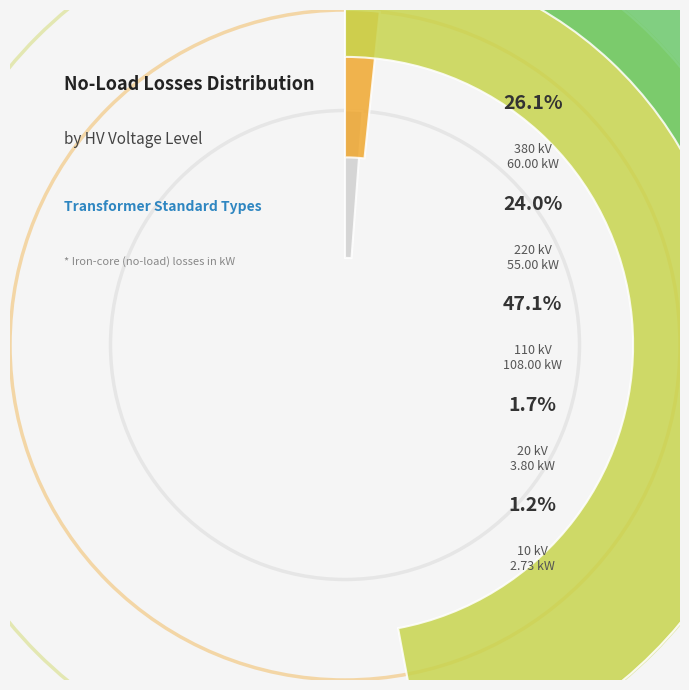

Does 380 represent more than half of the total?

No